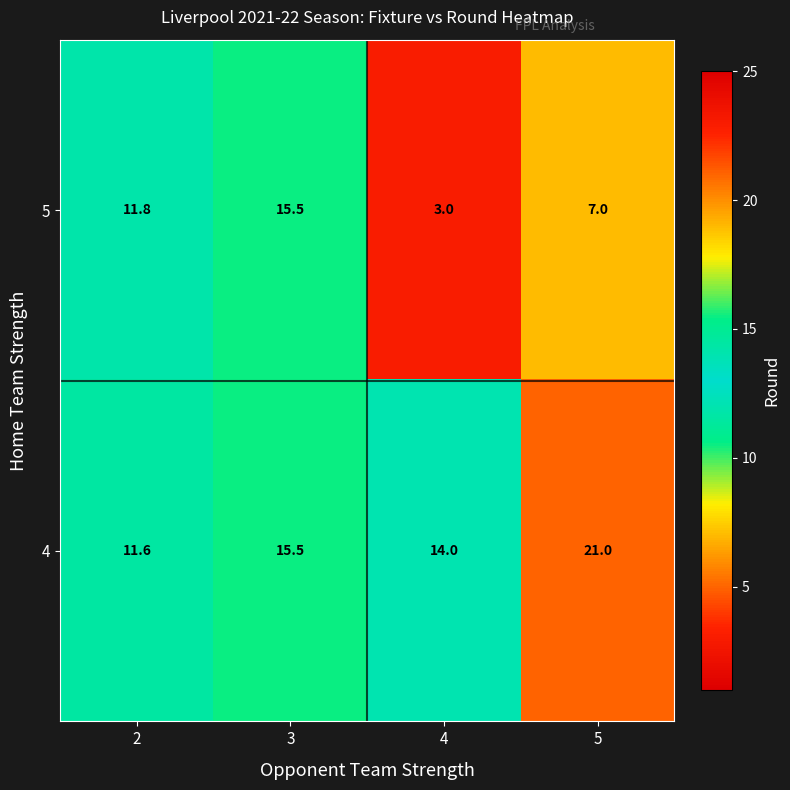

Which series has the widest spread of values?

5